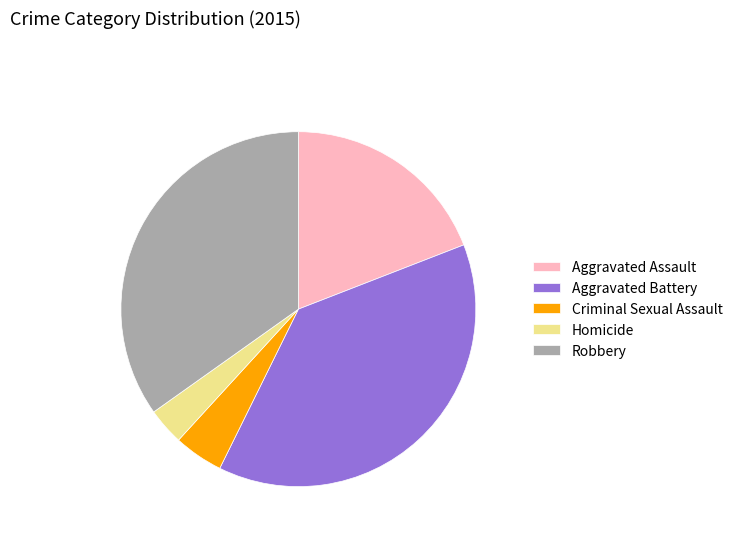

Which category has the smallest portion of the pie?

Homicide